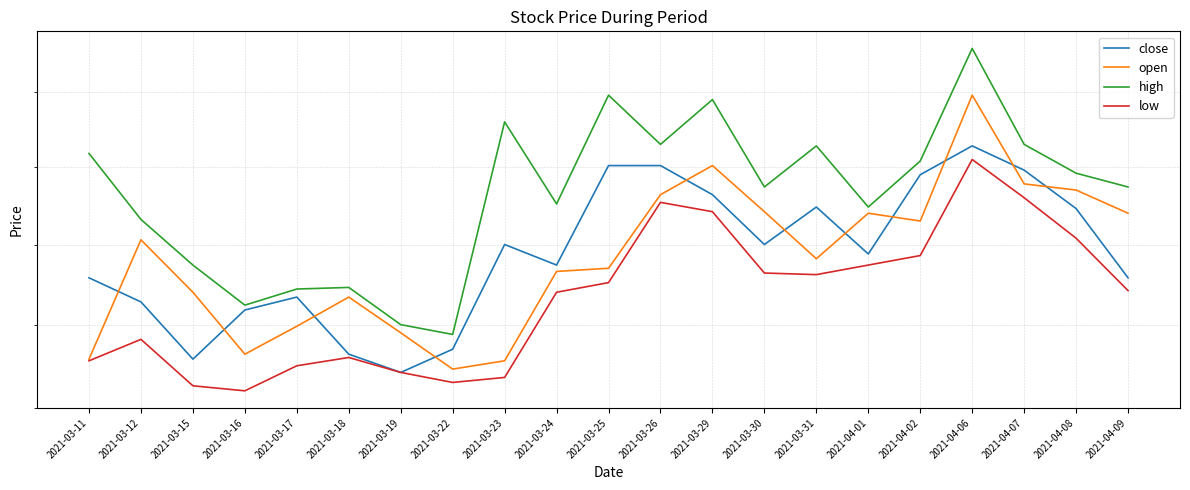

True or false: high and open intersect in this chart.

False